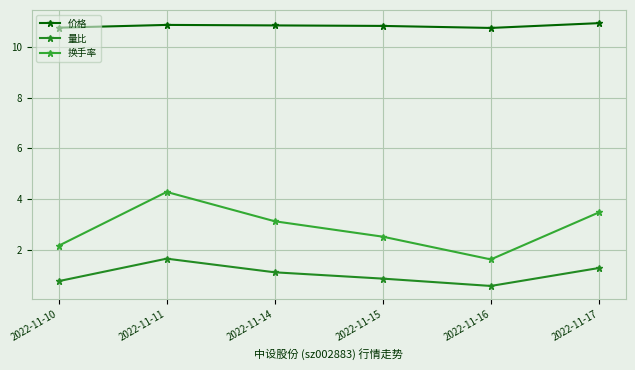

Count the number of categories in the chart.

6